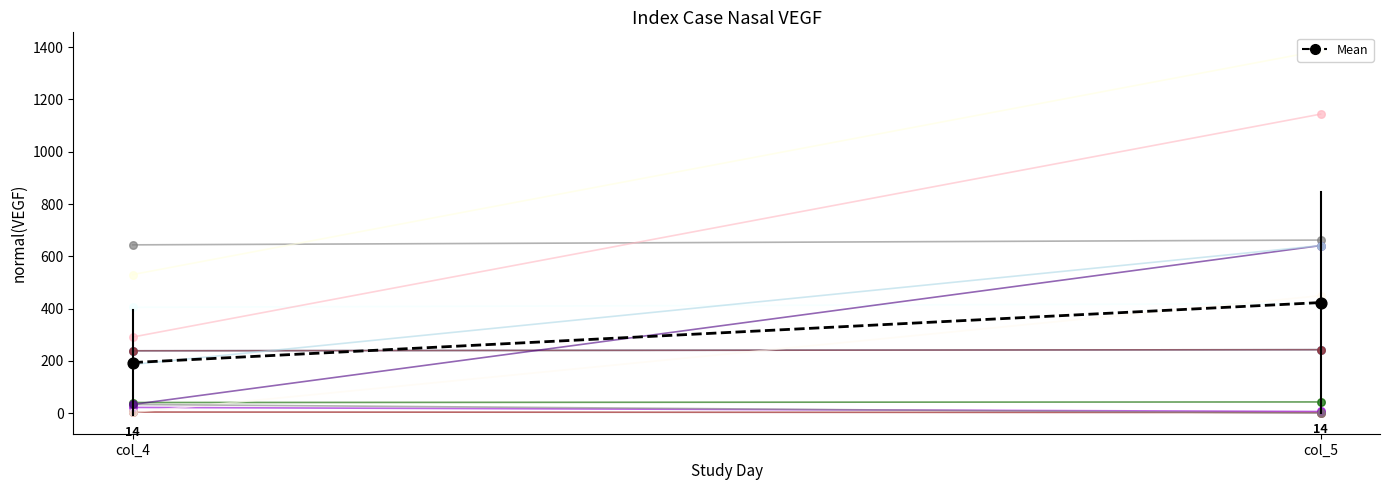

Which series contains the lowest Y value?

col_5